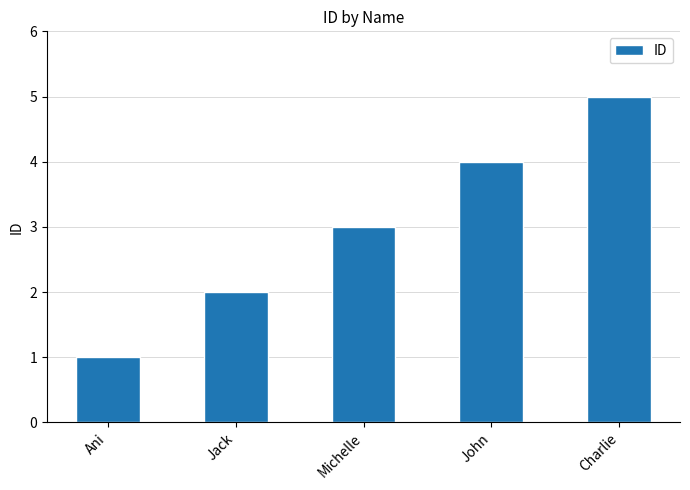

The chart shows a value of 5 at Michelle. True or false?

False